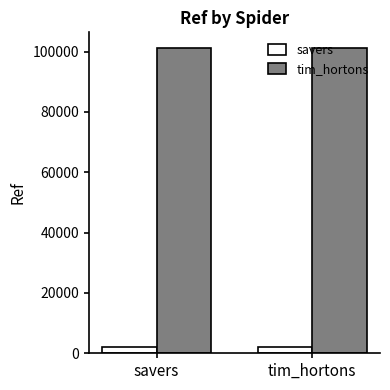

The value of tim_hortons at savers is 101301. True or false?

True